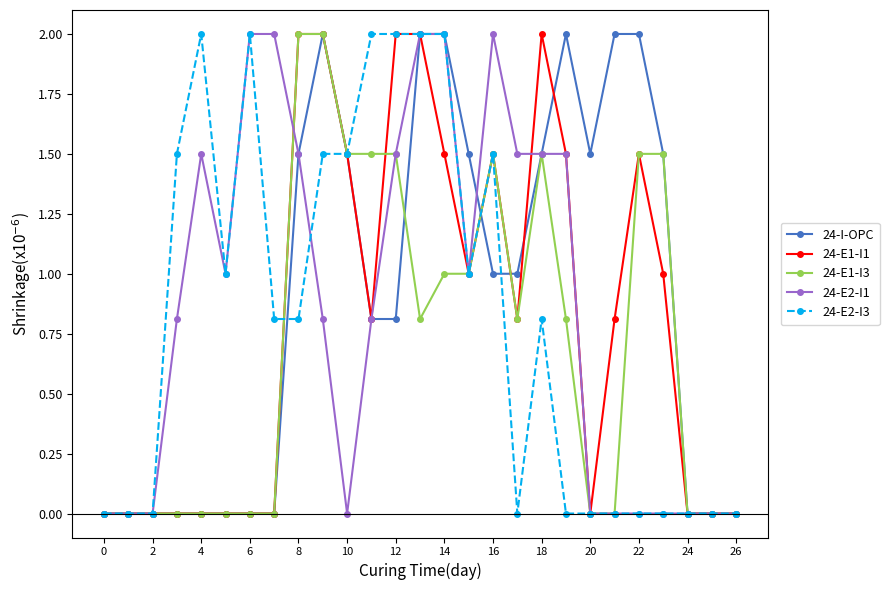

True or false: 24-E2-I1 has more than 1 points higher than both neighbors.

True